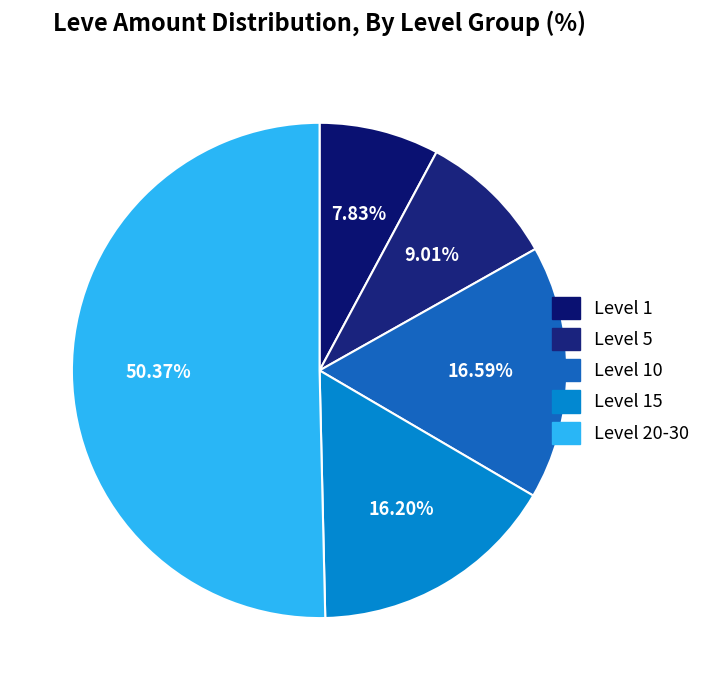

What is the largest slice in the pie chart?

Level 20-30